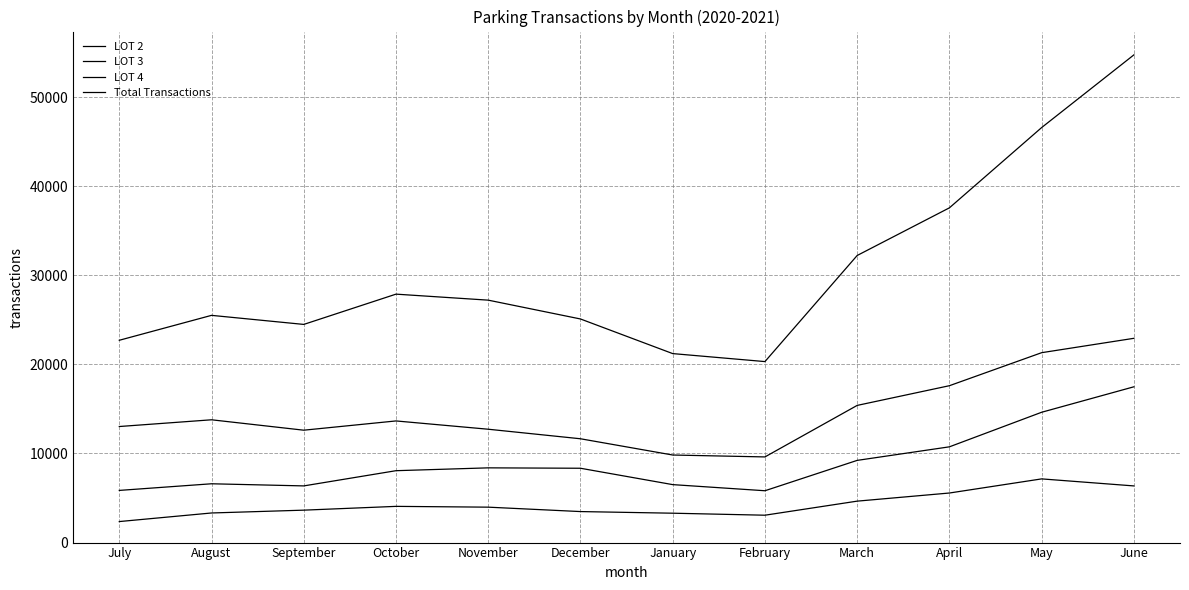

Between November and April, which series saw the biggest shift?

Total Transactions